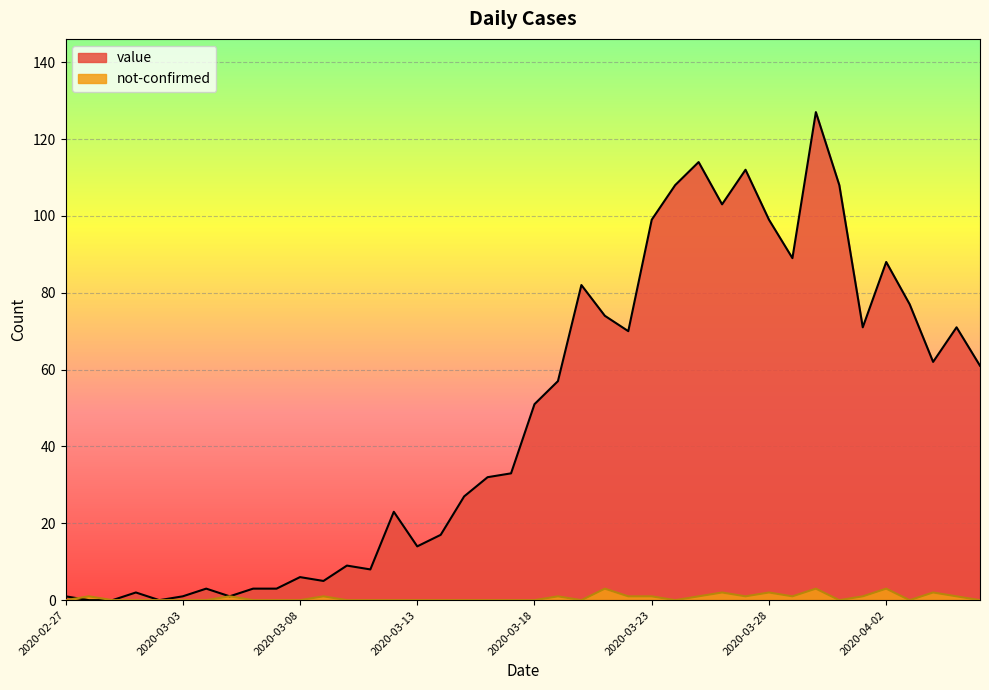

Where is value nearest to the value 63?

2020-04-04